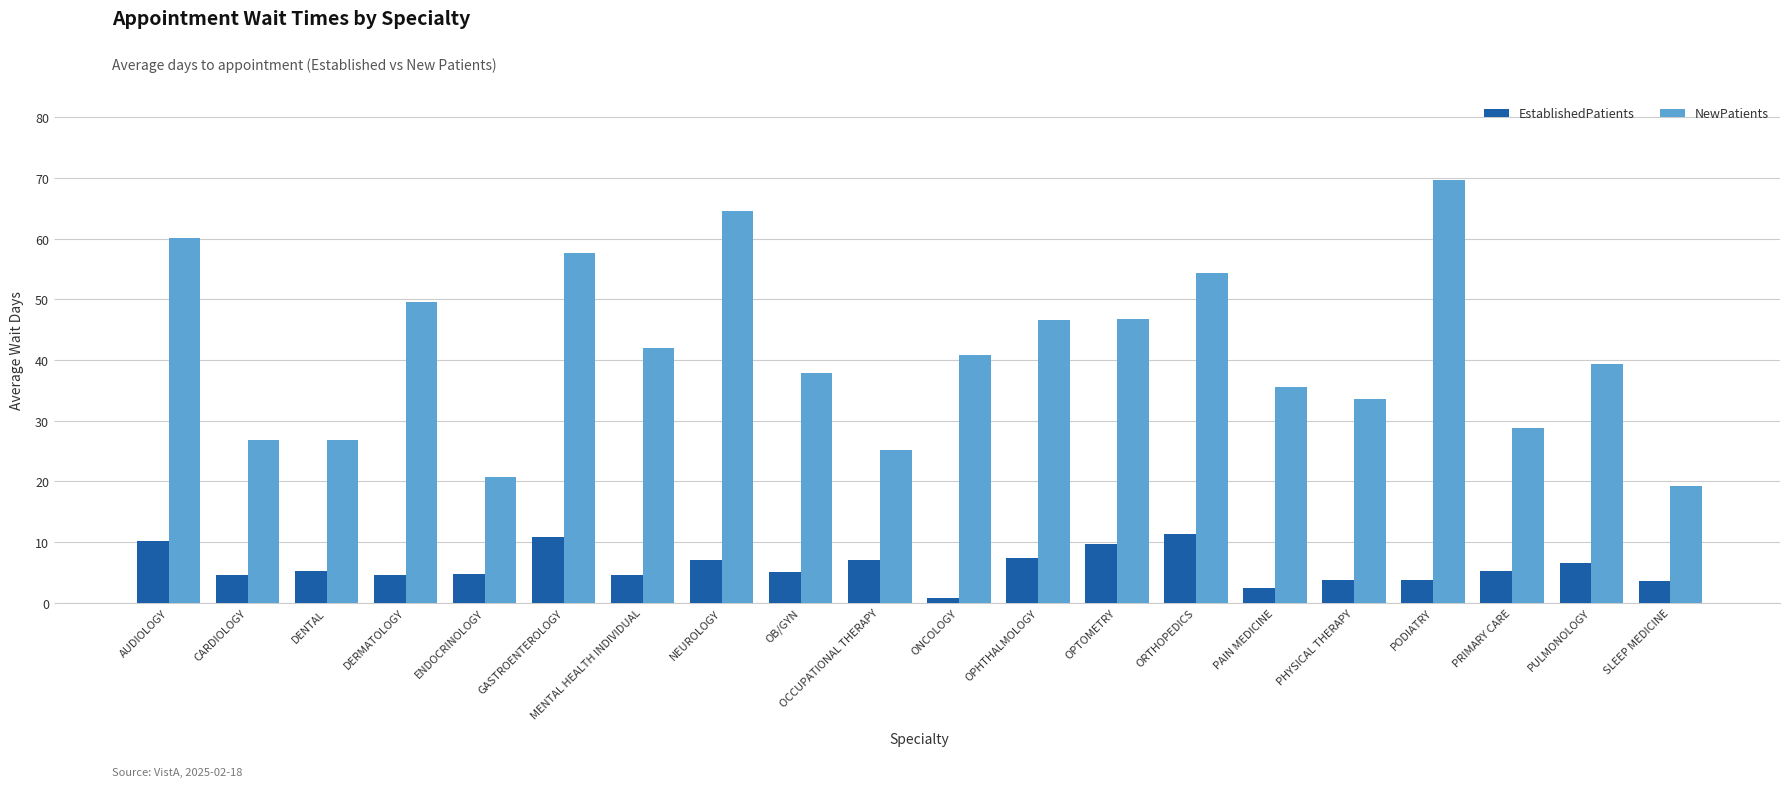

Which series has the largest range (max minus min)?

NewPatients